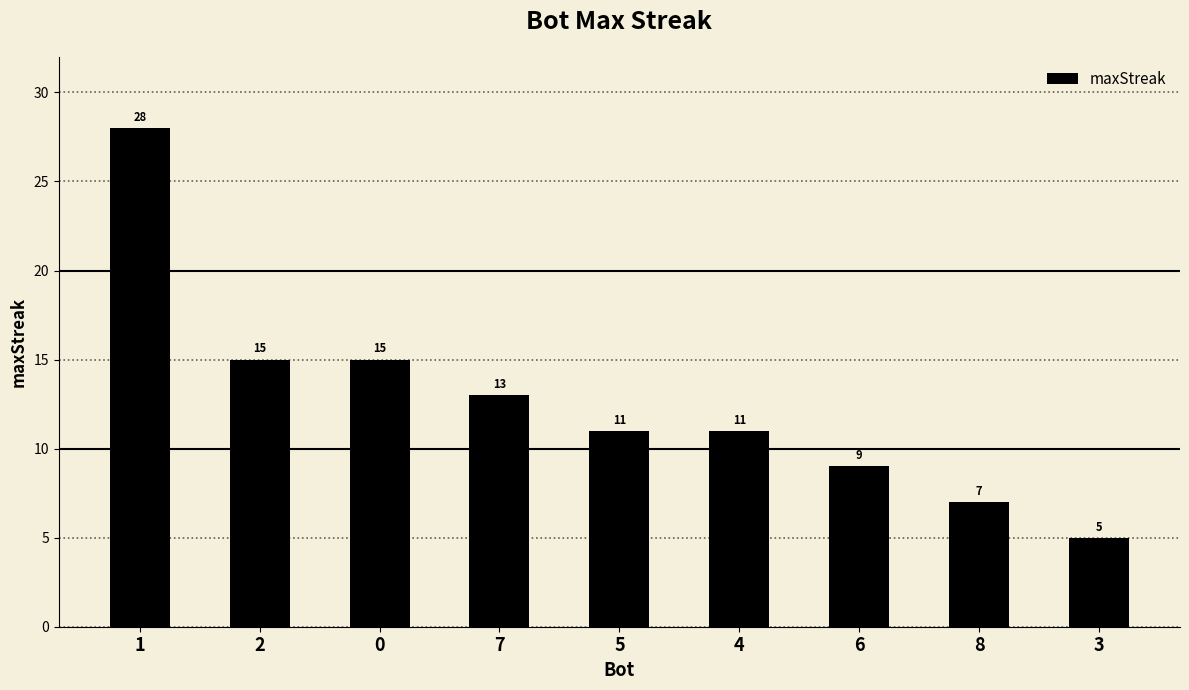

Reading left to right, list all the values displayed in this chart.

1=28	2=15	0=15	7=13	5=11	4=11	6=9	8=7	3=5